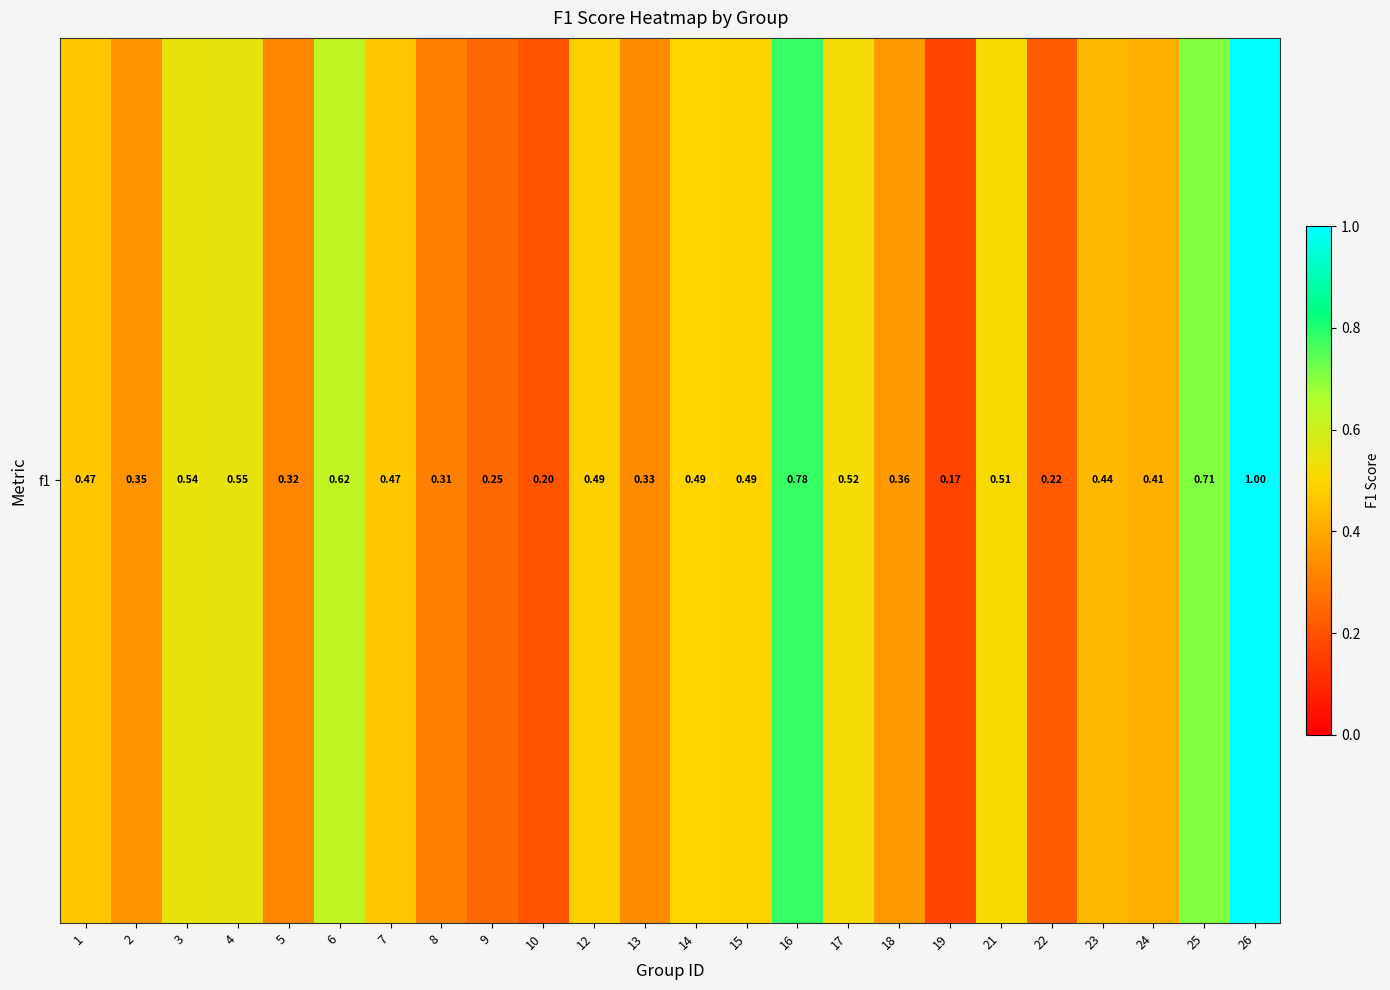

List the labels in order of value, largest first.

26, 16, 25, 6, 4, 3, 17, 21, 14, 15, 12, 1, 7, 23, 24, 18, 2, 13, 5, 8, 9, 22, 10, 19